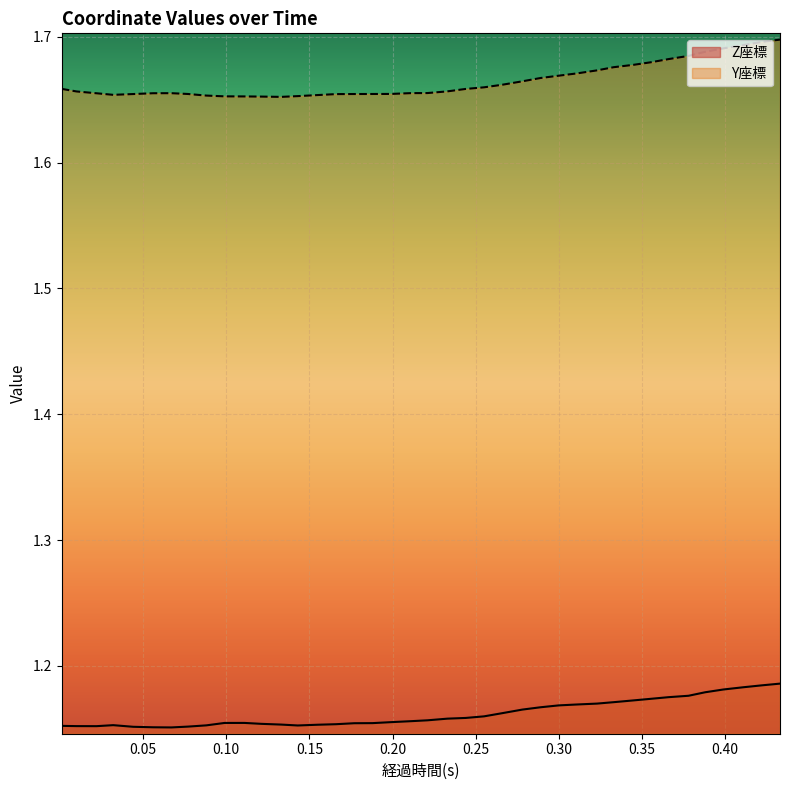

Does the chart display data point markers on the line(s)?

No